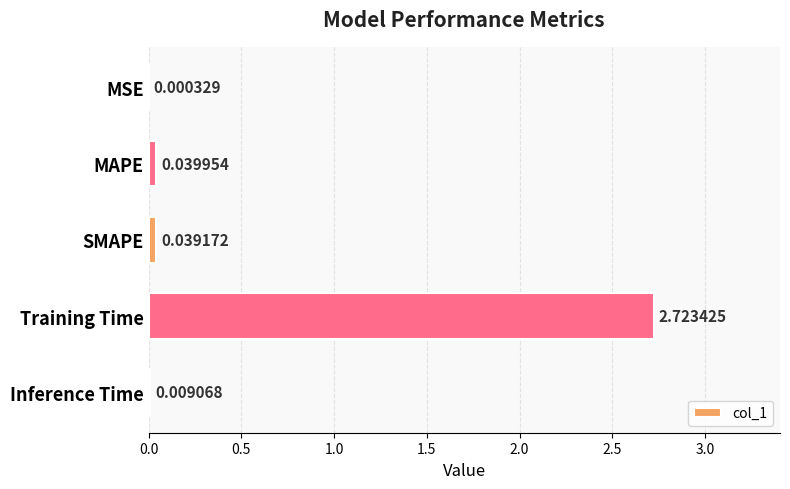

Between MSE and MAPE, which is larger?

MAPE